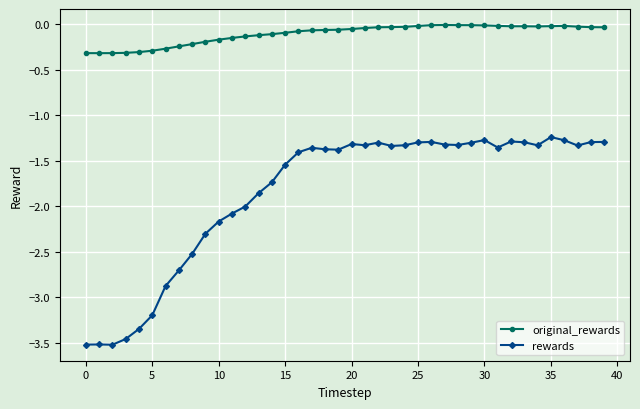

True or false: original_rewards and rewards intersect in this chart.

False